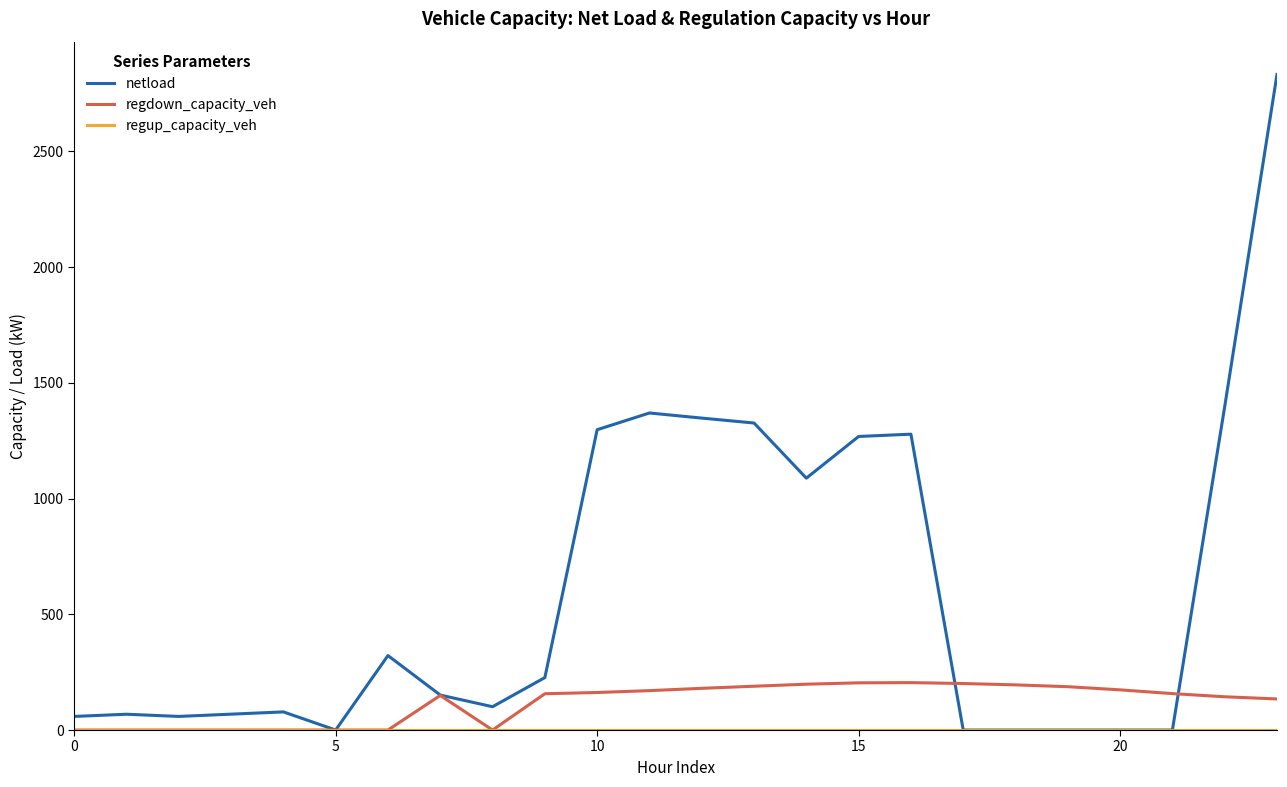

Which series has the widest spread of values?

netload